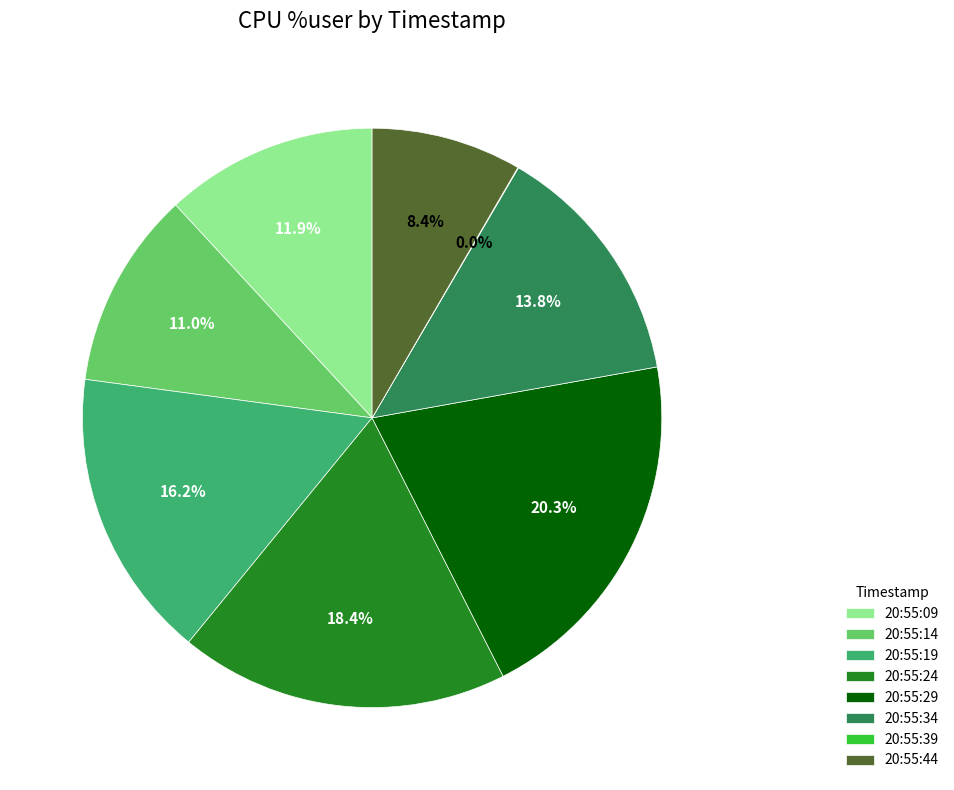

Which slice is the largest?

20:55:29